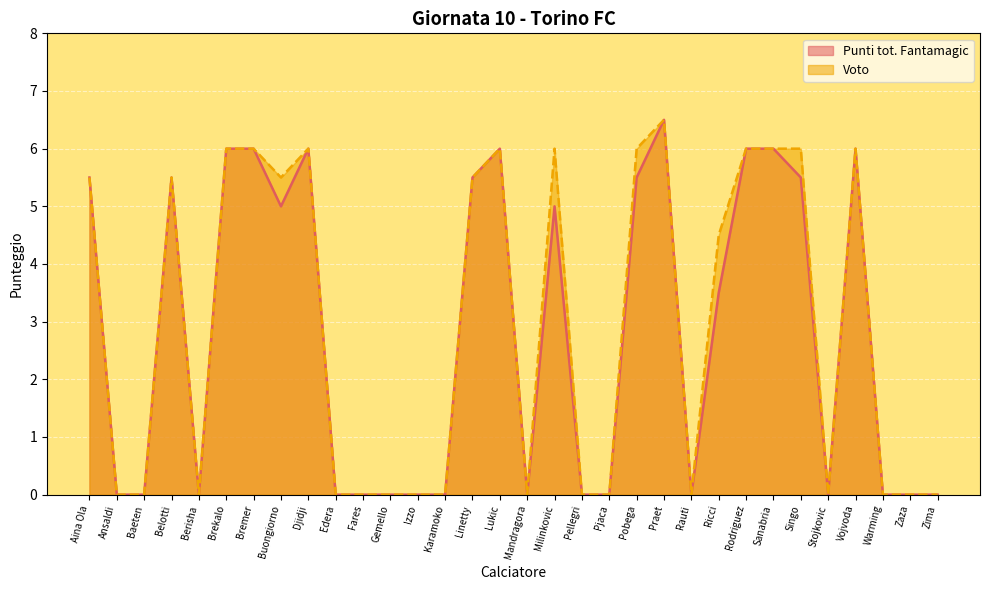

True or false: Voto and Punti tot. Fantamagic intersect in this chart.

False